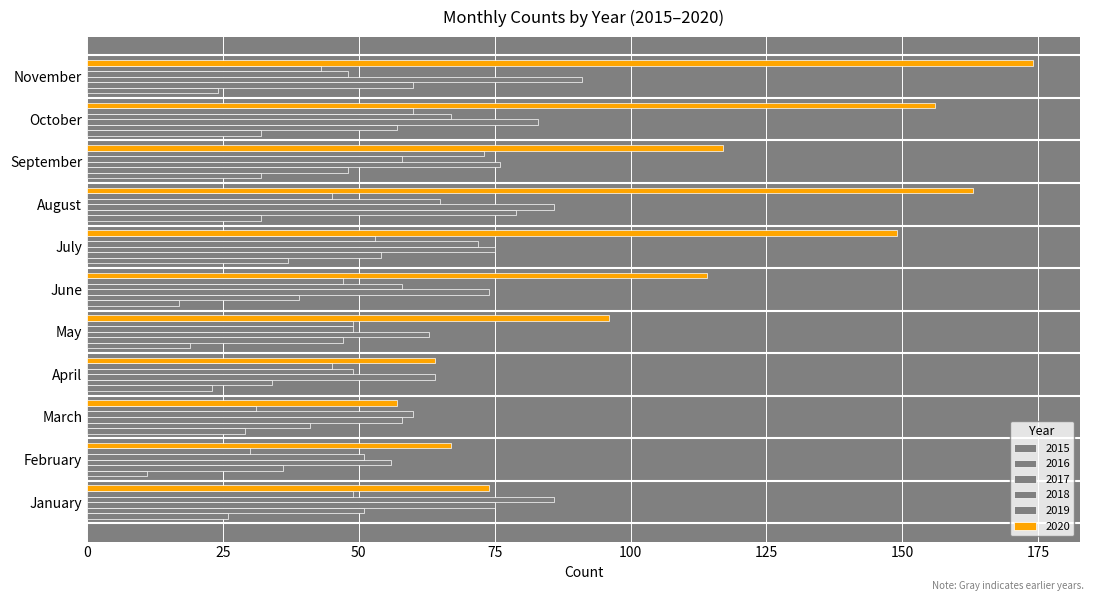

Reading left to right, what are all the values shown in this chart?

2015: January=26	February=11	March=29	April=23	May=19	June=17	July=37	August=32	September=32	October=32	November=24
2016: January=51	February=36	March=41	April=34	May=47	June=39	July=54	August=79	September=48	October=57	November=60
2017: January=75	February=56	March=58	April=64	May=63	June=74	July=75	August=86	September=76	October=83	November=91
2018: January=86	February=51	March=60	April=49	May=49	June=58	July=72	August=65	September=58	October=67	November=48
2019: January=49	February=30	March=31	April=45	May=49	June=47	July=53	August=45	September=73	October=60	November=43
2020: January=74	February=67	March=57	April=64	May=96	June=114	July=149	August=163	September=117	October=156	November=174